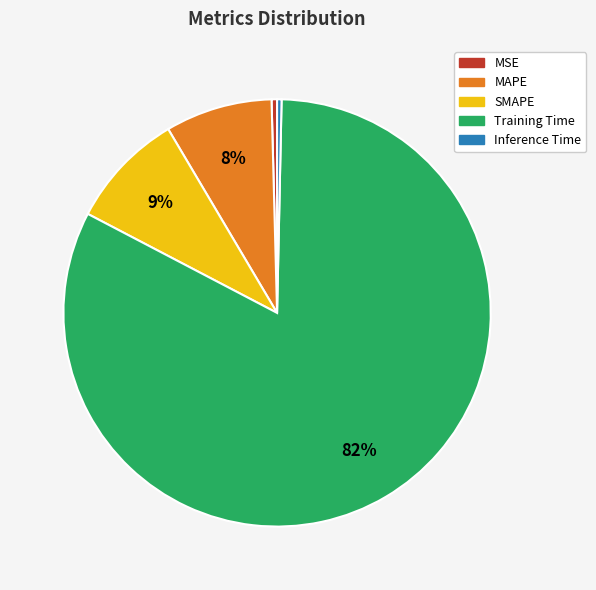

Do SMAPE and MSE together represent more than half of the pie?

No